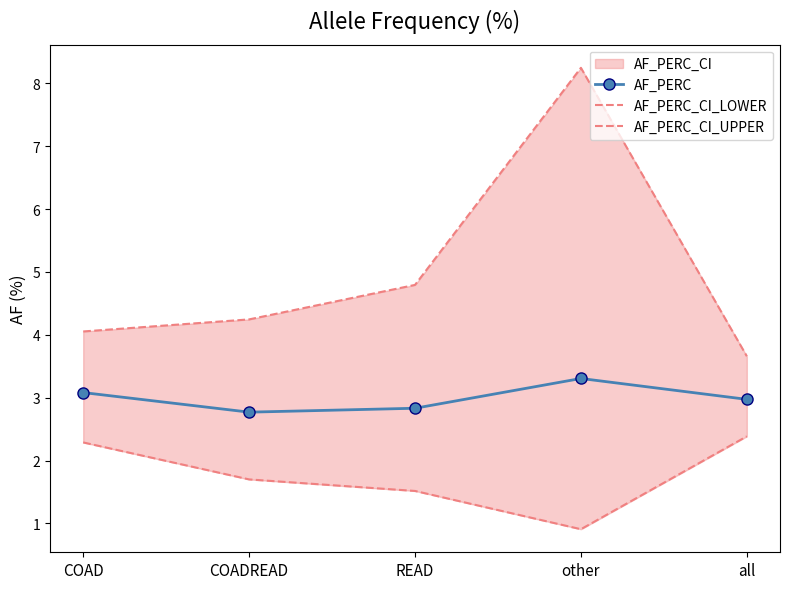

Reading left to right, list all the values displayed in this chart.

AF_PERC: COAD=3.1	COADREAD=2.8	READ=2.8	other=3.3	all=3.0
AF_PERC_CI_LOWER: COAD=2.3	COADREAD=1.7	READ=1.5	other=0.9	all=2.4
AF_PERC_CI_UPPER: COAD=4.1	COADREAD=4.2	READ=4.8	other=8.2	all=3.7